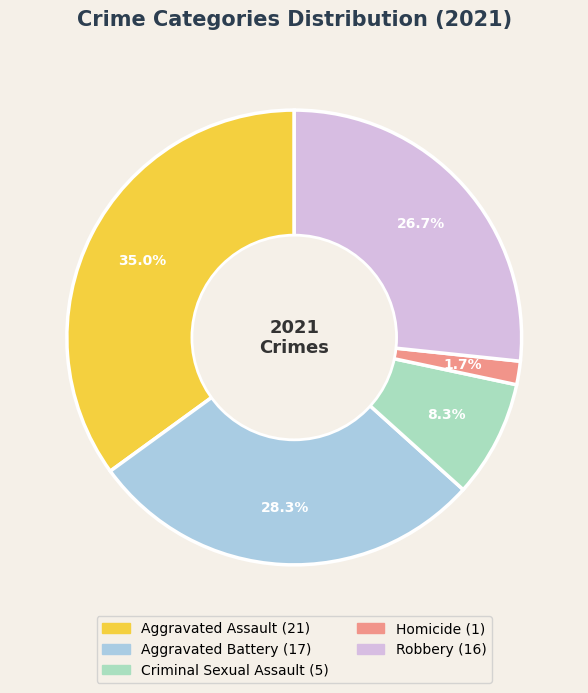

Which slice is the largest?

Aggravated Assault